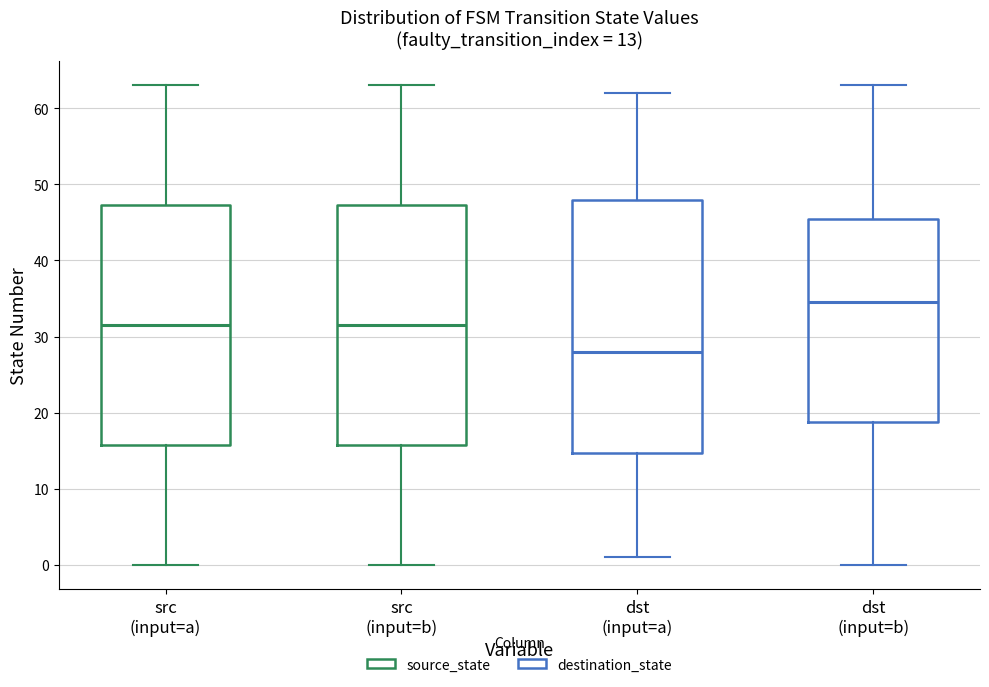

Which box's median line is the highest?

dst (input=b)